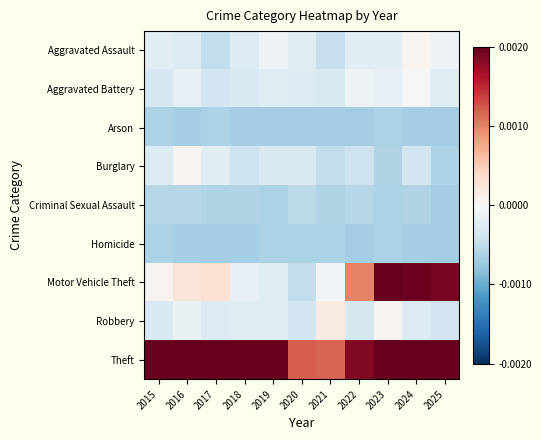

Rank the series by their maximum value, from lowest to highest.

Arson, Homicide, Criminal Sexual Assault, Aggravated Battery, Aggravated Assault, Burglary, Robbery, Theft, Motor Vehicle Theft